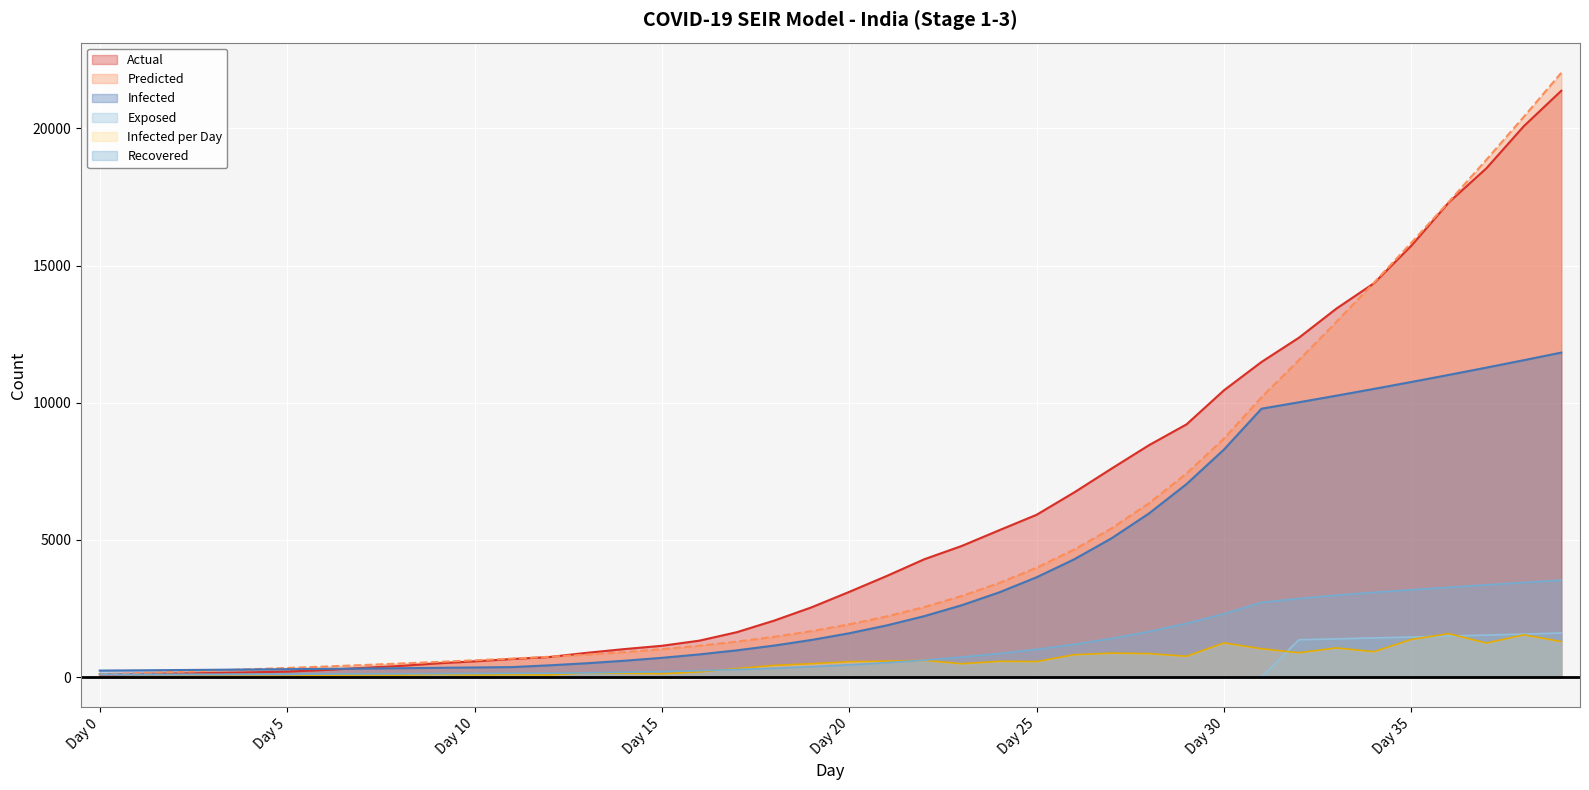

Between Day 27 and Day 19, which is larger?

Day 27